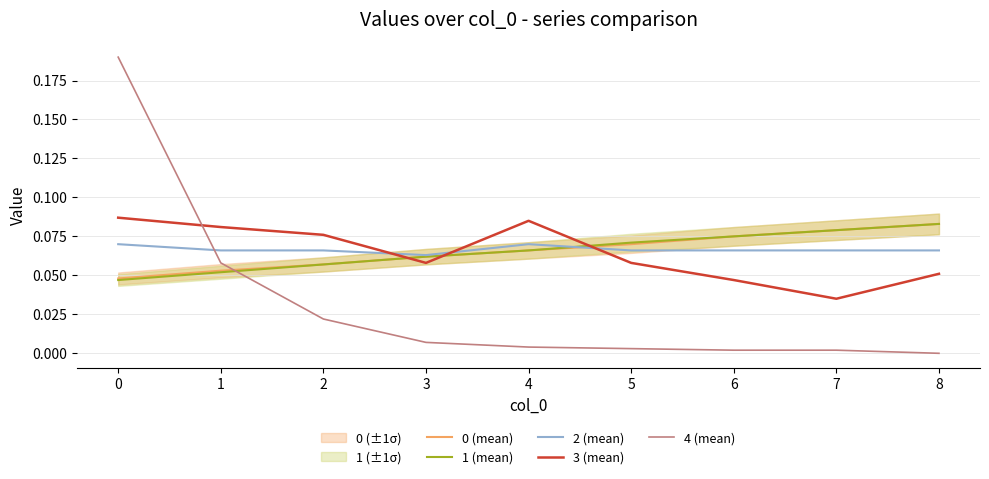

Which series has the largest total across all categories?

2 (mean)